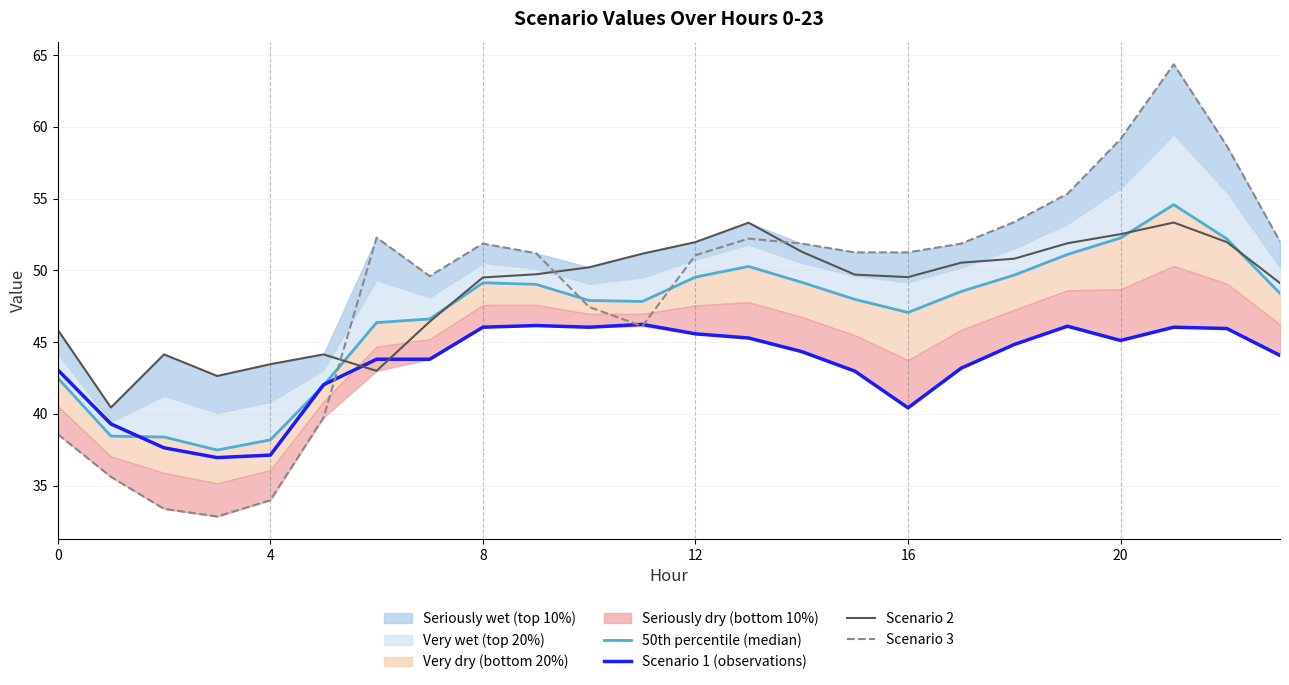

Does the chart have visible grid lines?

Yes